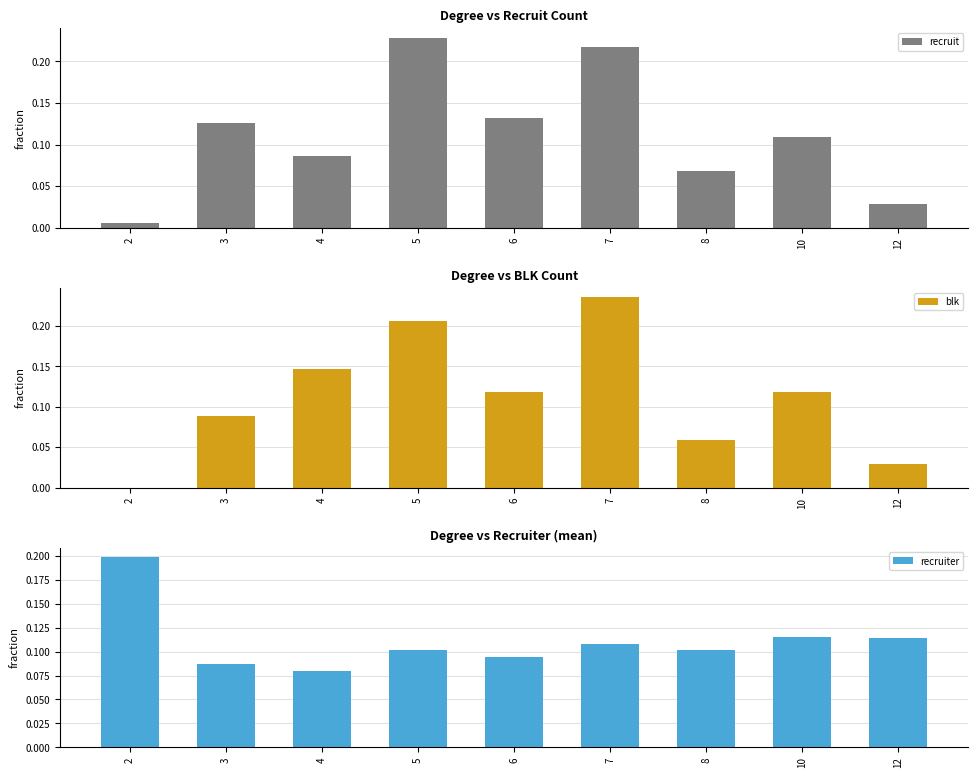

What is the maximum value shown in the chart?

0.2